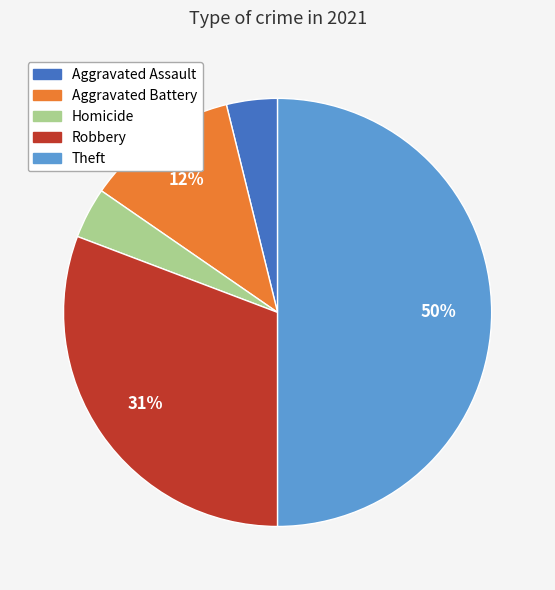

The Homicide slice represents 4% of the pie. True or false?

True